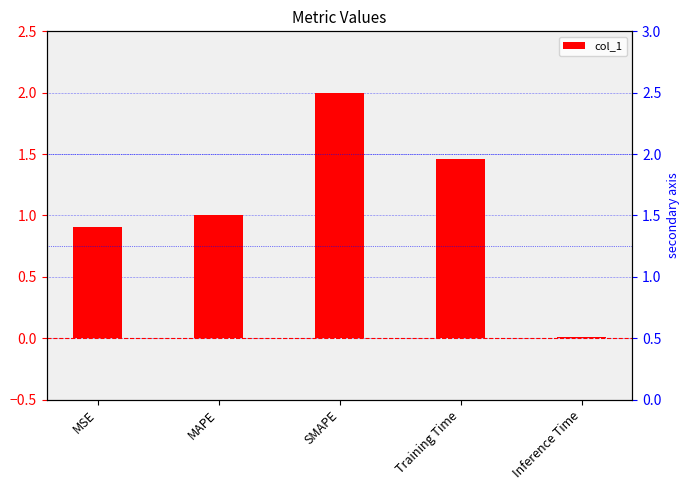

What is the difference between the values at SMAPE and MSE?

1.1